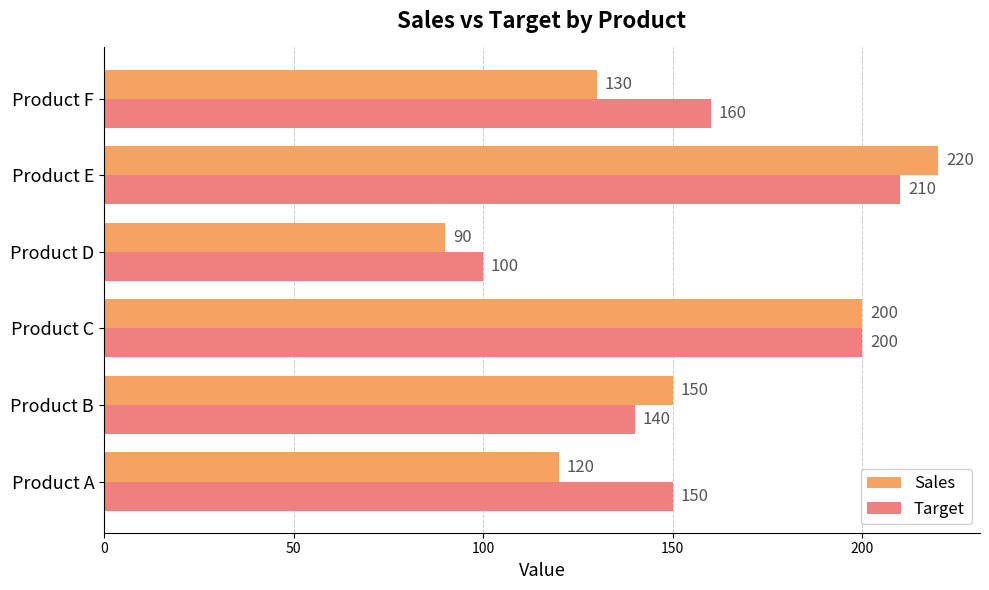

True or false: Sales has a value of 256 at Product B.

False